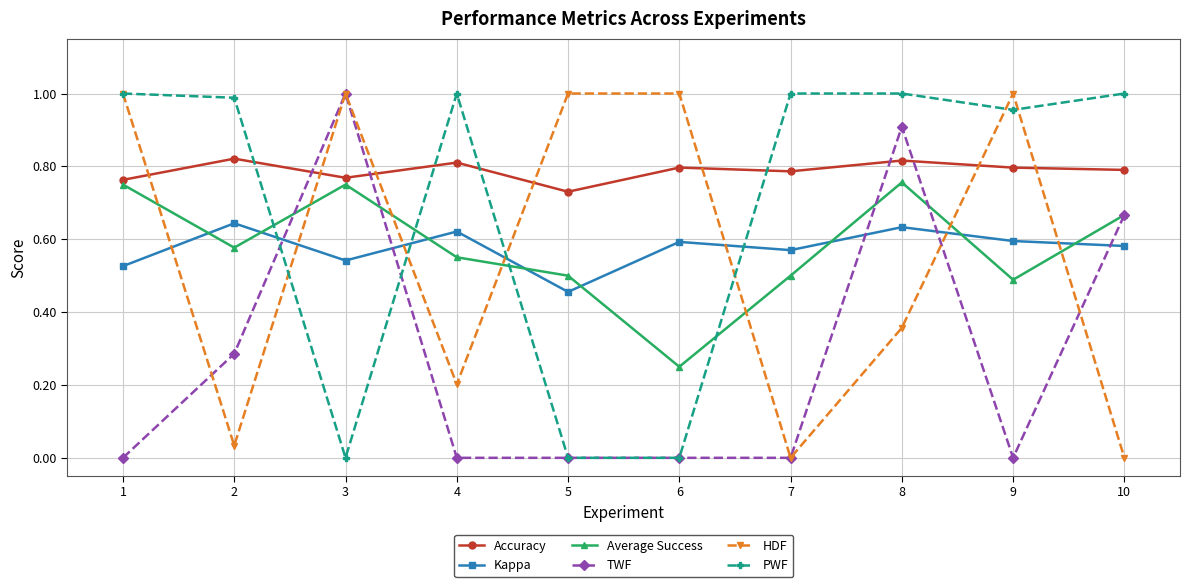

After their last crossing, which series has the higher values: HDF or Accuracy?

Accuracy